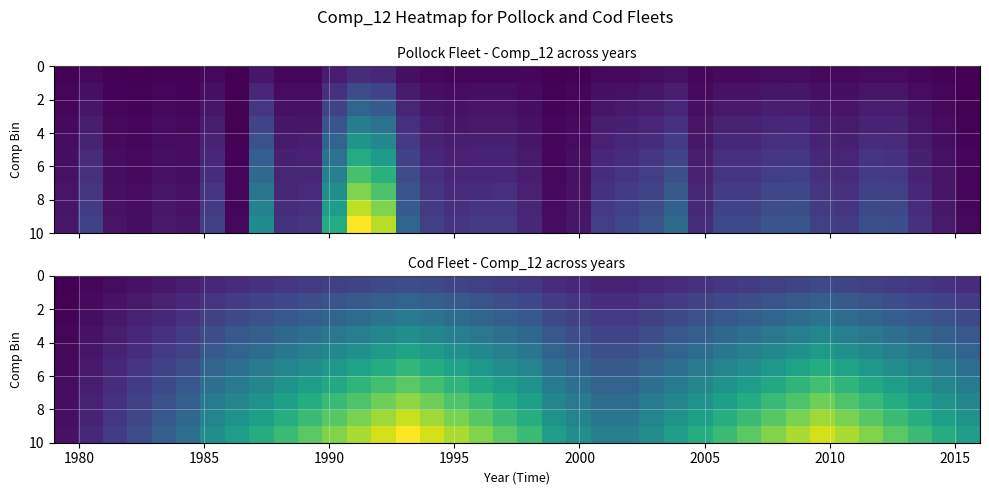

How many series are shown in this chart?

10